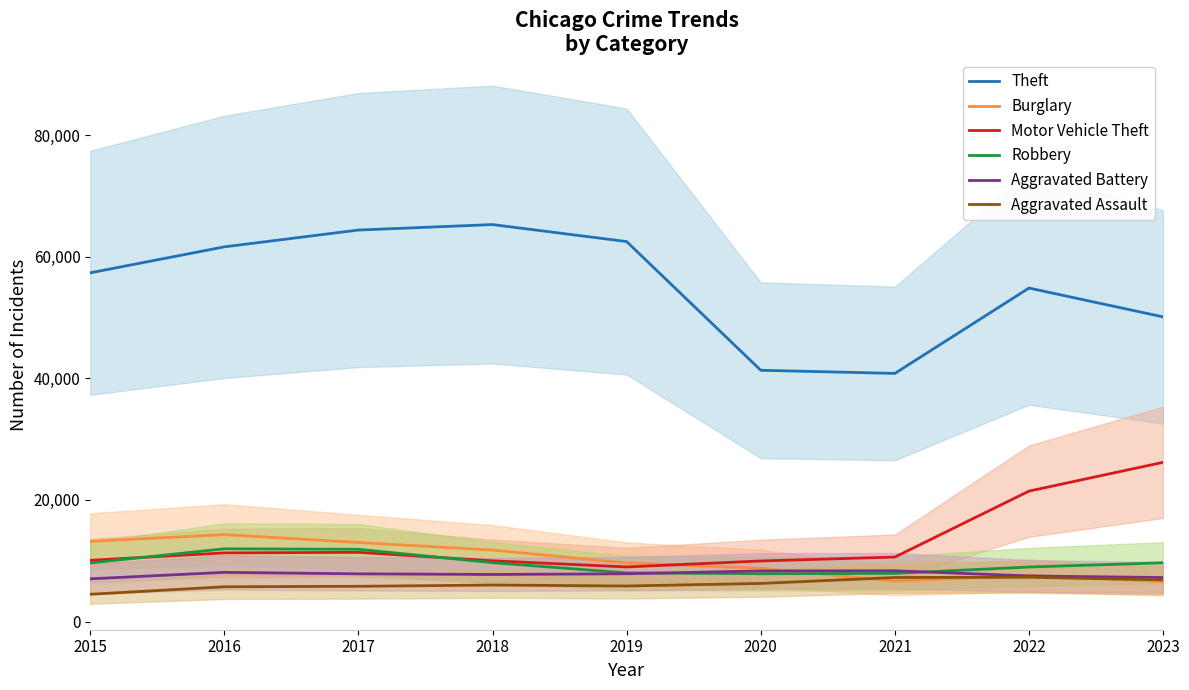

What is the value of the Aggravated Battery point at the 1st from the left?

7019